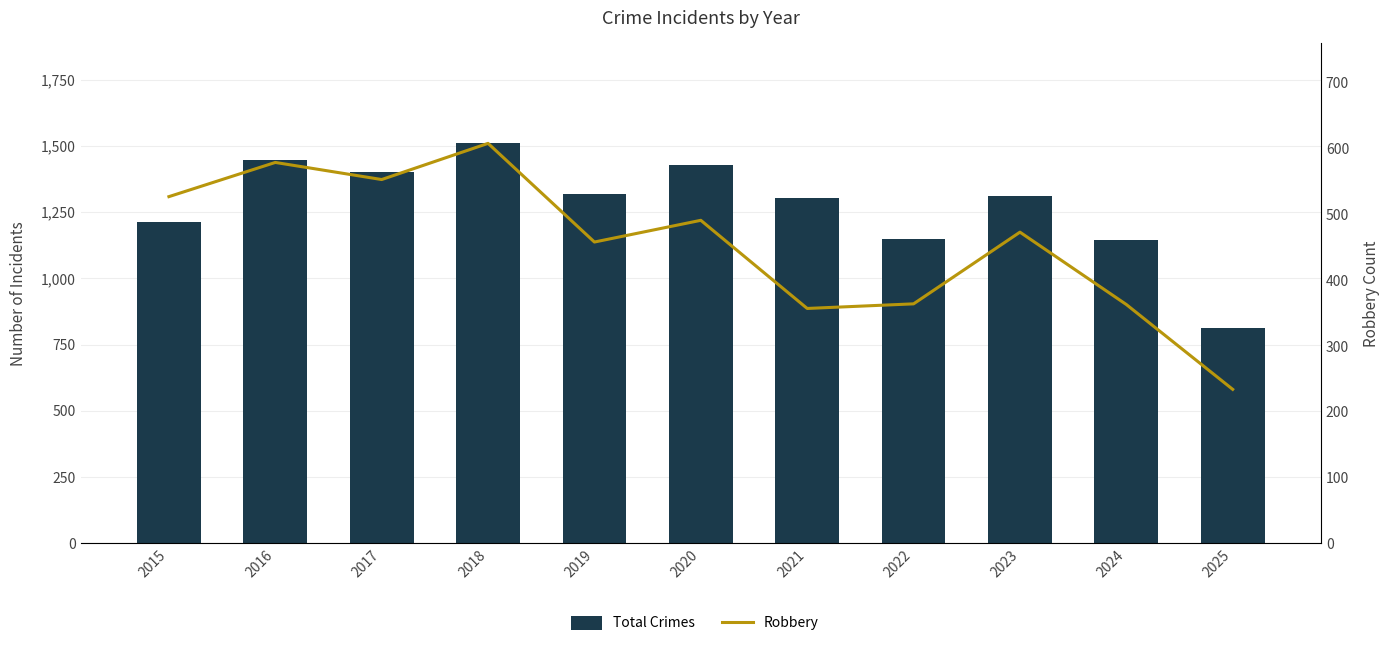

Reading right to left, extract all data points from this chart.

Total Crimes: 814	1146	1313	1147	1302	1427	1318	1510	1401	1448	1214
Robbery: 234	363	473	364	357	491	458	608	553	579	527